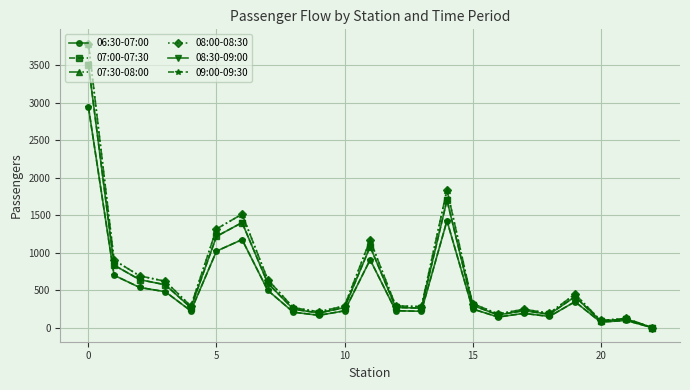

Is this an area chart (filled region under the line)?

No